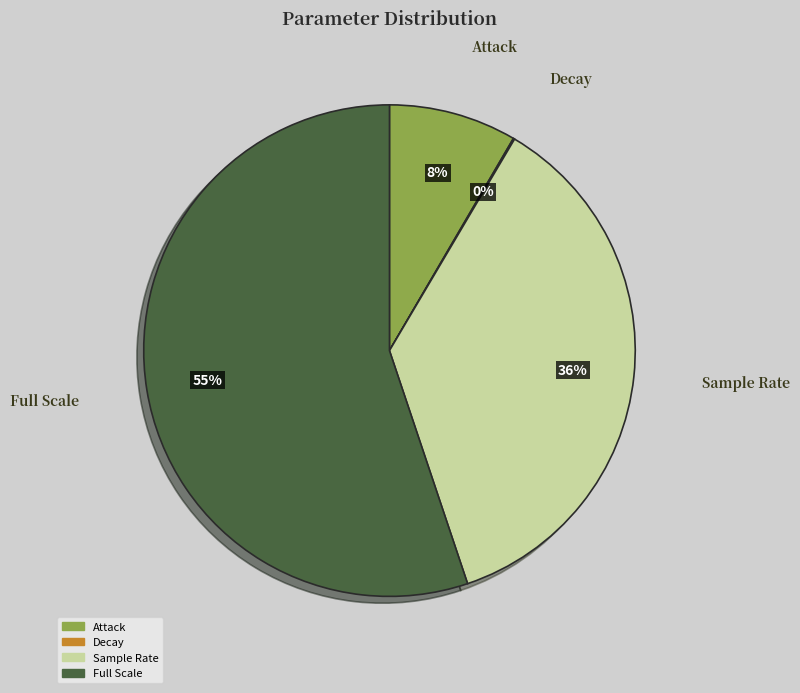

Does Full Scale represent more than half of the total?

Yes